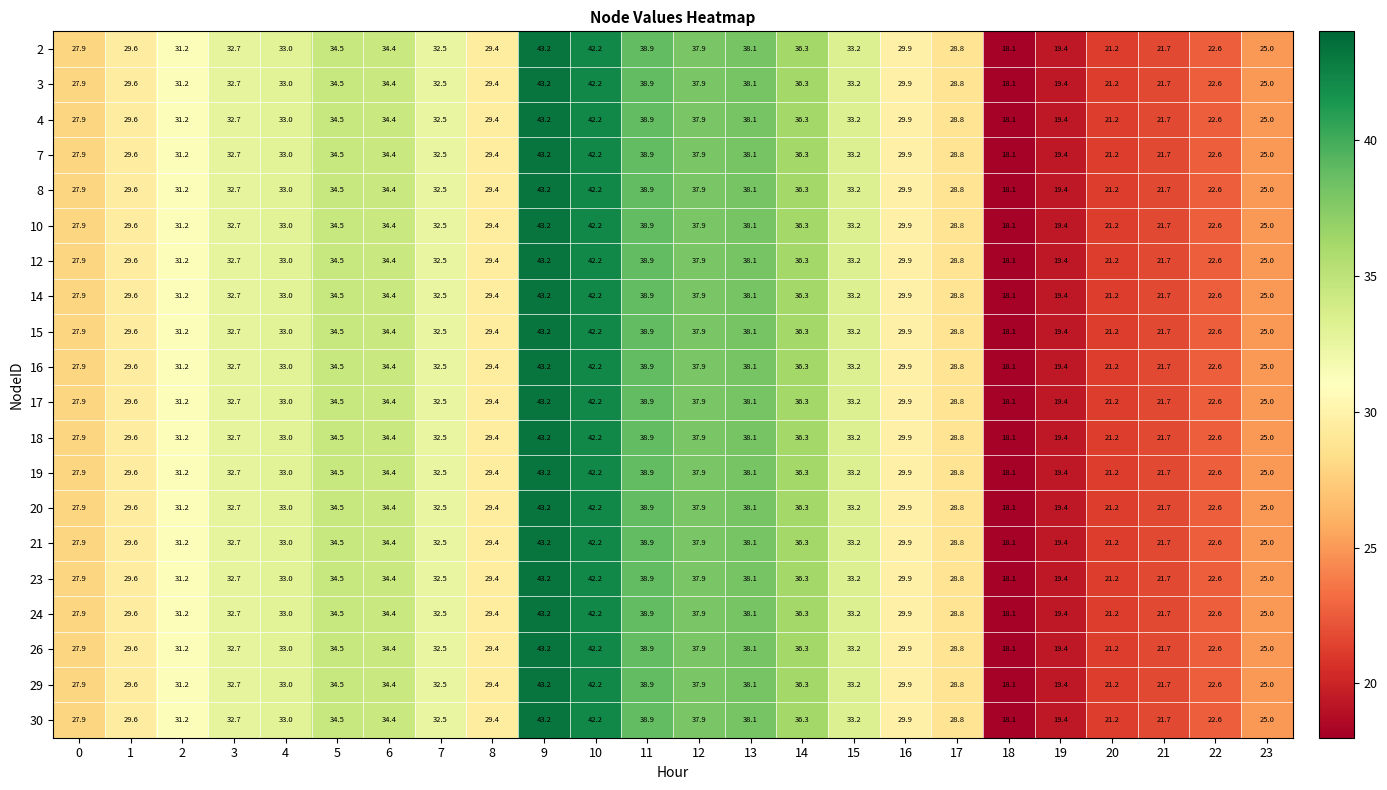

Rank the categories by 10 value from lowest to highest.

18, 19, 20, 21, 22, 23, 0, 17, 8, 1, 16, 2, 7, 3, 4, 15, 6, 5, 14, 12, 13, 11, 10, 9